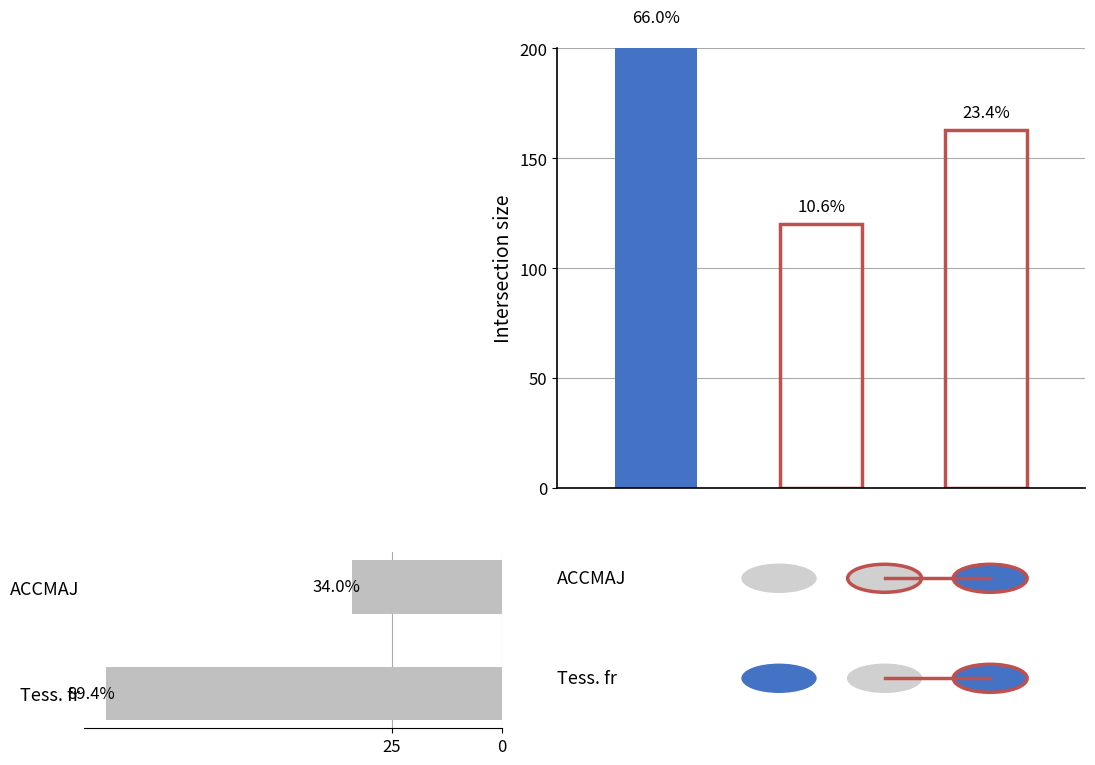

What is the average value?

61.7